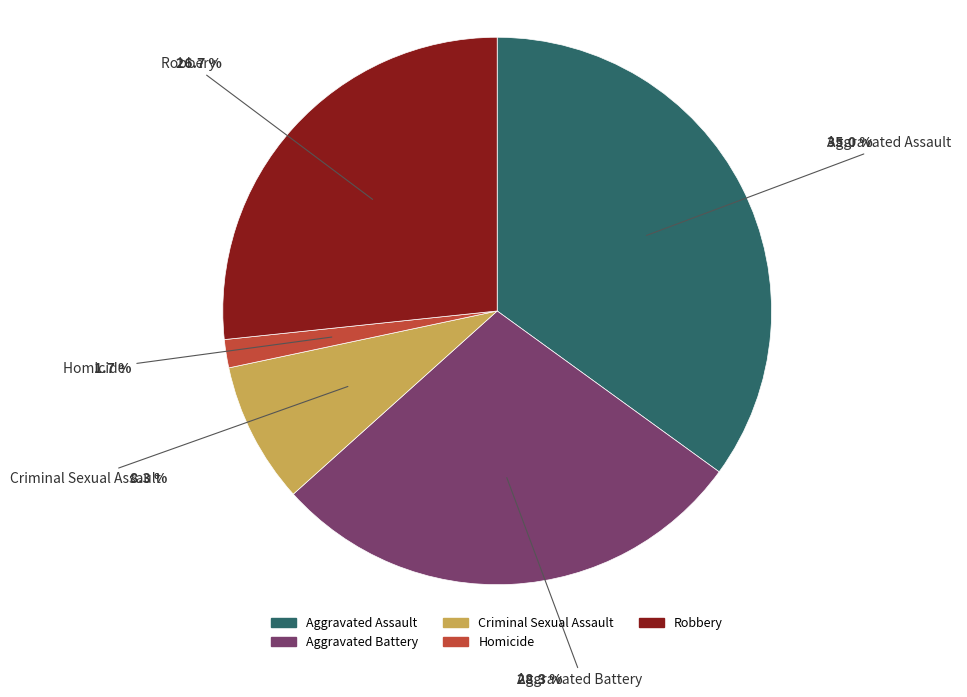

Does Aggravated Battery account for over 50% of the chart?

No